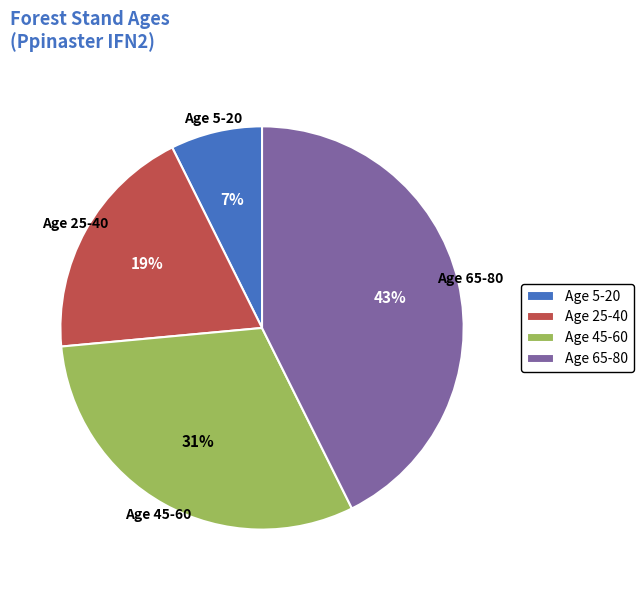

How many slices are in this pie chart?

4